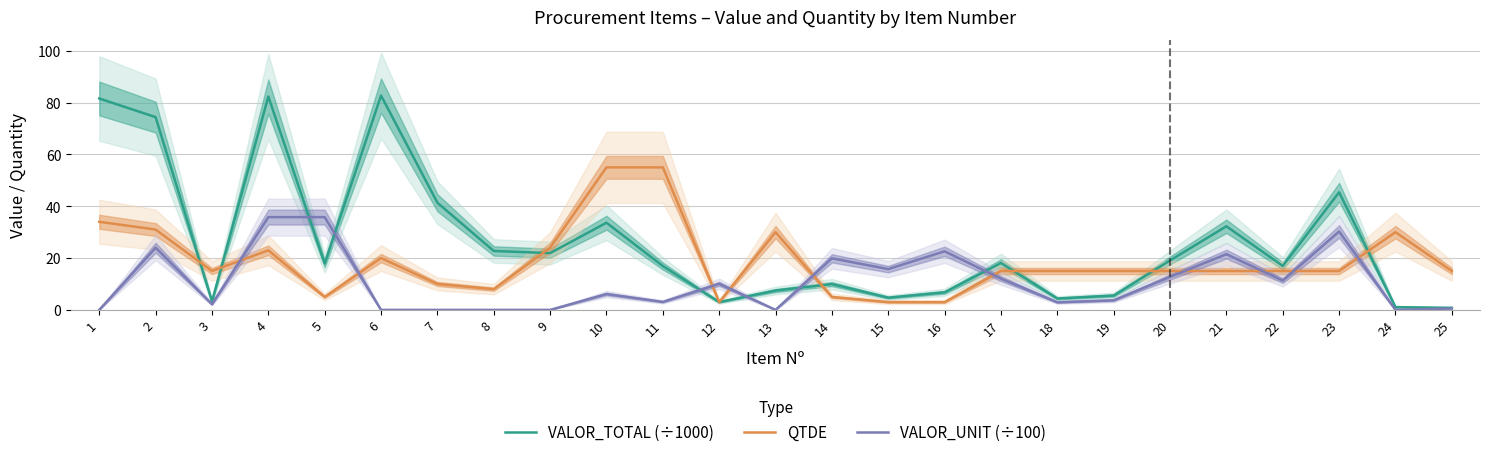

Rank the series by their maximum value, from lowest to highest.

VALOR_UNIT (÷100), QTDE, VALOR_TOTAL (÷1000)